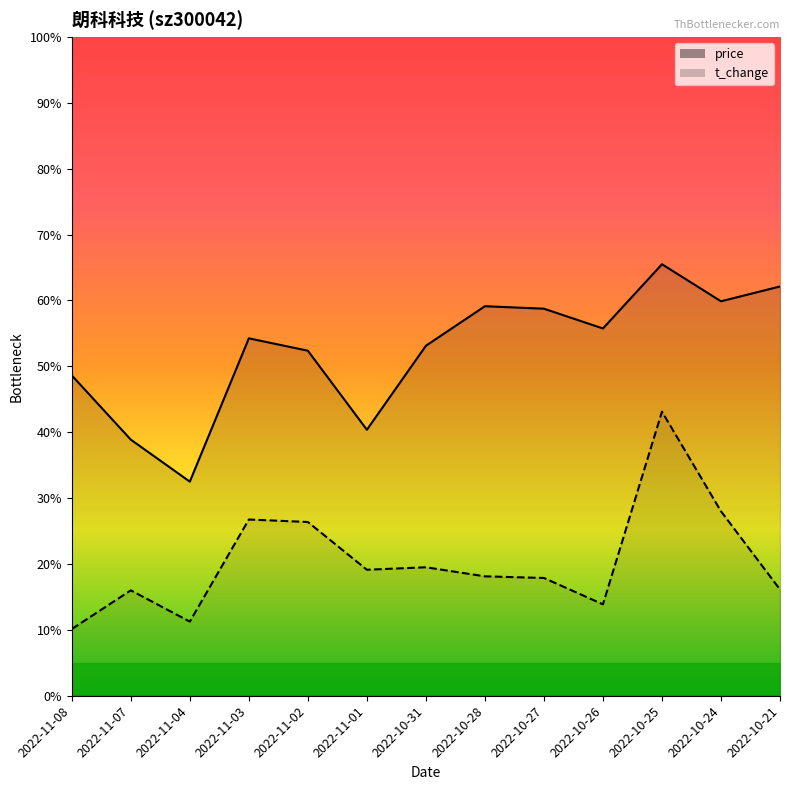

Which category has the highest value in the t_change series?

2022-10-25